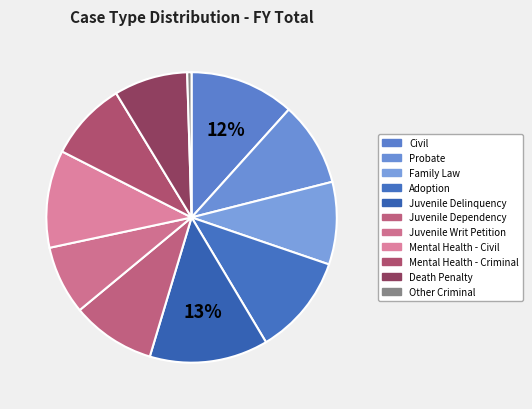

Rank the categories by value from highest to lowest.

Juvenile Delinquency, Civil, Adoption, Mental Health - Civil, Probate, Juvenile Dependency, Family Law, Mental Health - Criminal, Death Penalty, Juvenile Writ Petition, Other Criminal